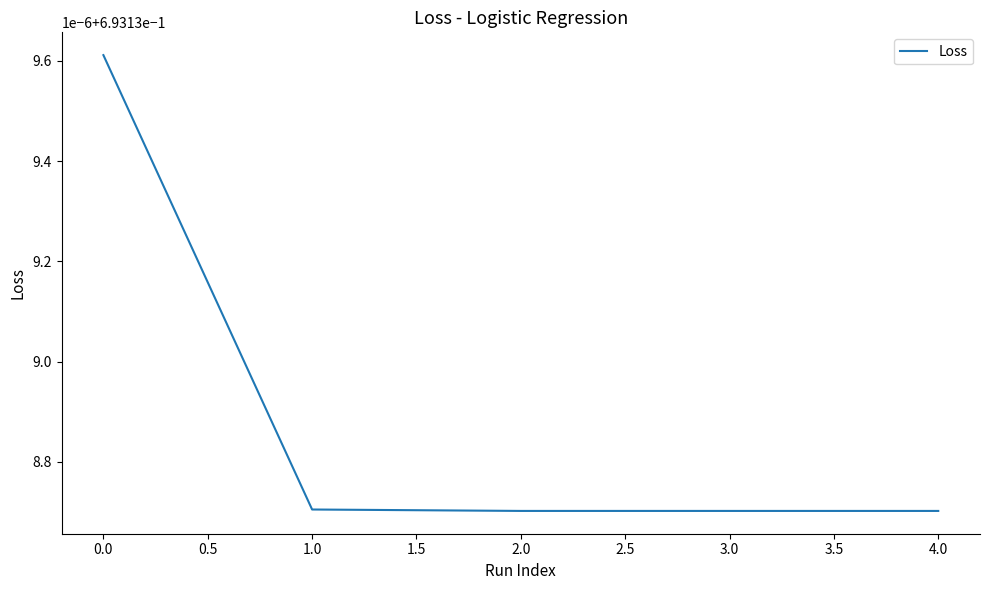

Is it true that the value at 1.0 is 0.7?

True